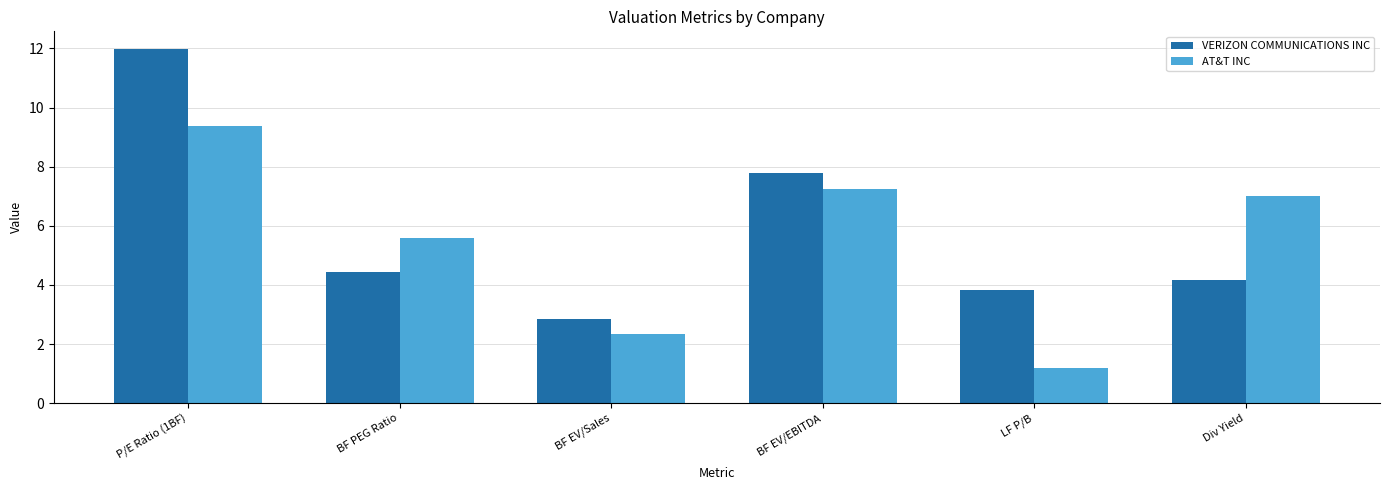

What is the label of the 4th bar from the right?

BF EV/Sales